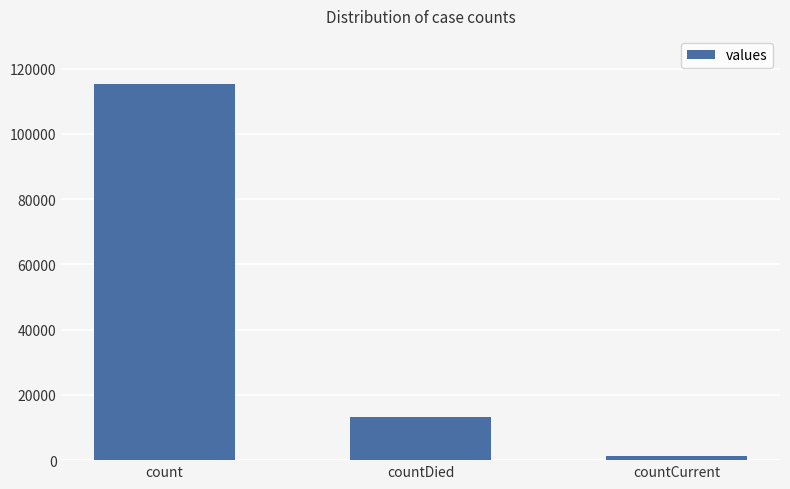

At which label does the data first exceed 13343?

count